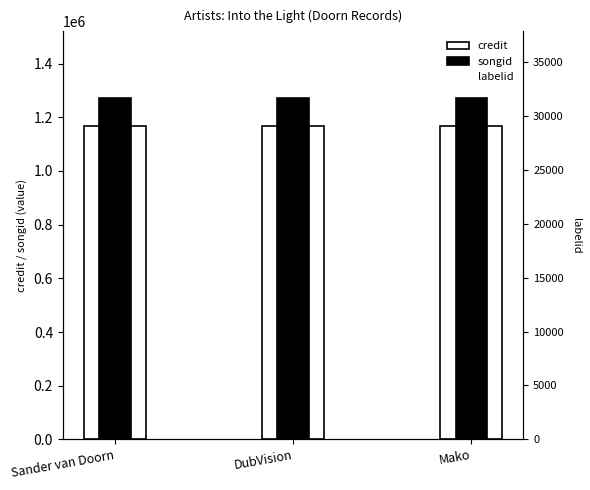

What is the label of the 1st bar from the left?

Sander van Doorn